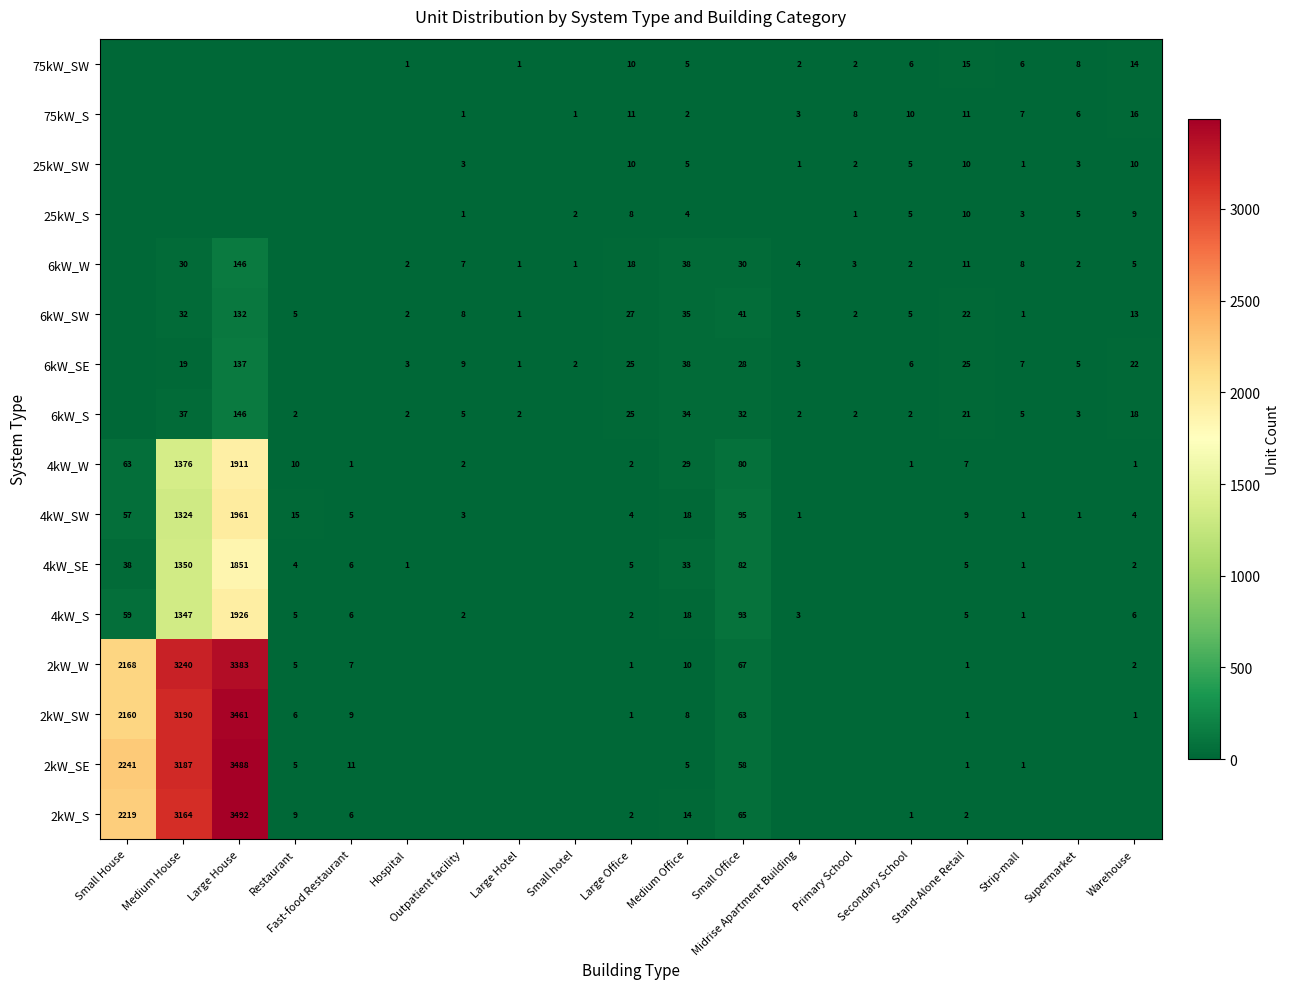

True or false: 75kW_S has a value of 4 at Supermarket.

False